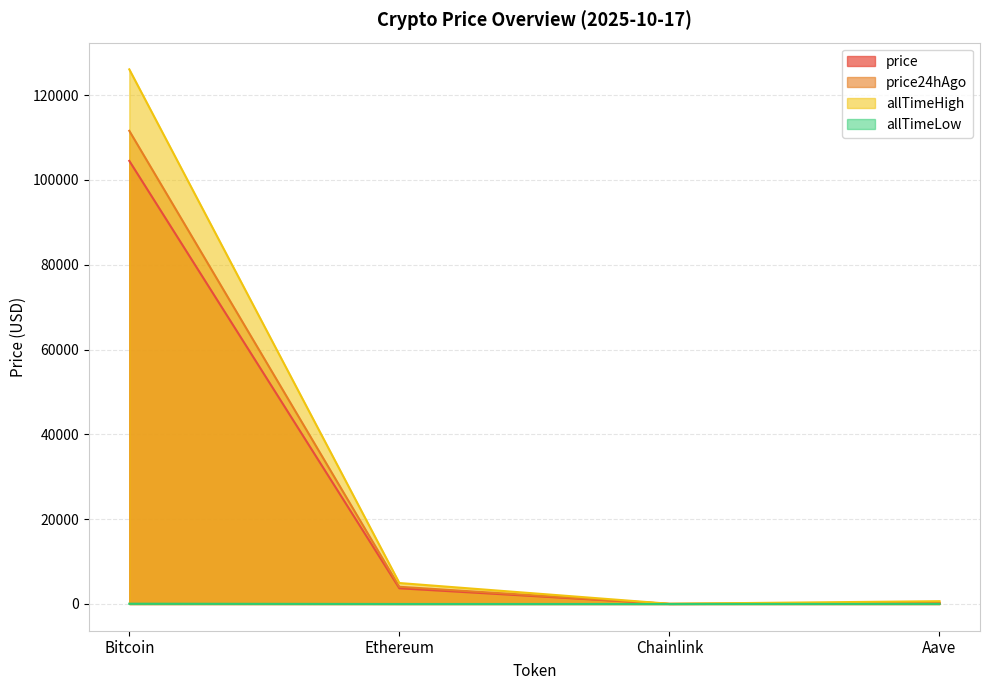

What position from the left is Ethereum?

2